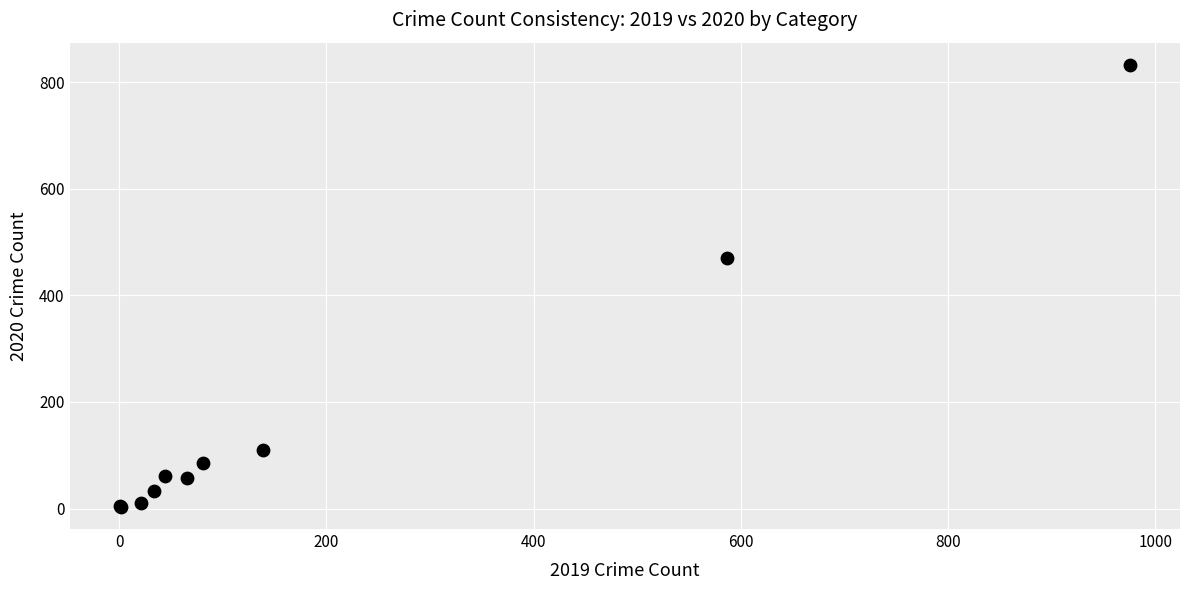

What Y value in the scatter plot is closest to 418?

471